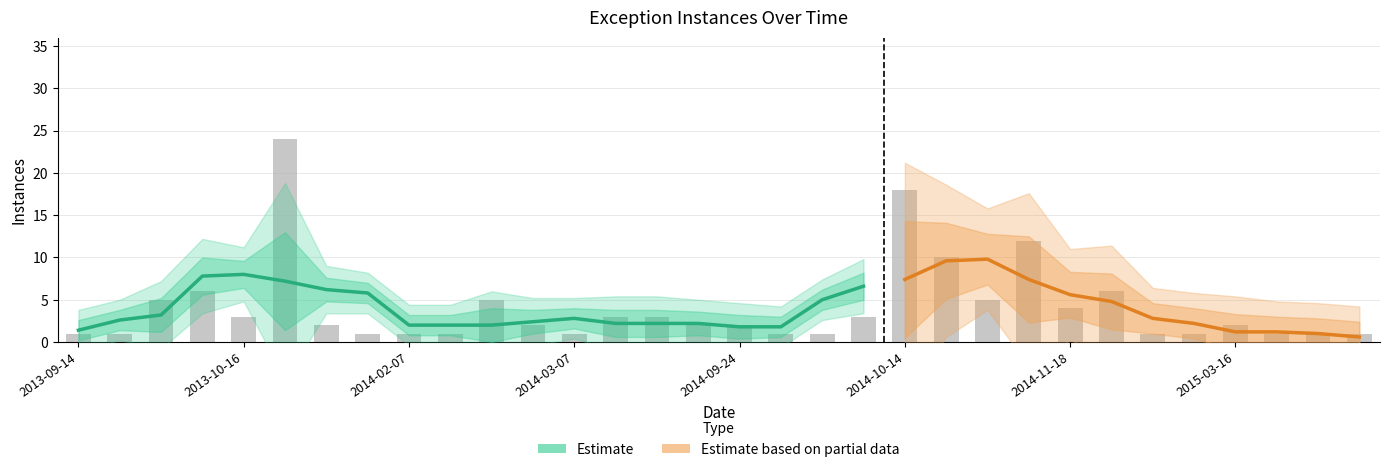

What is the maximum value shown in the chart?

24